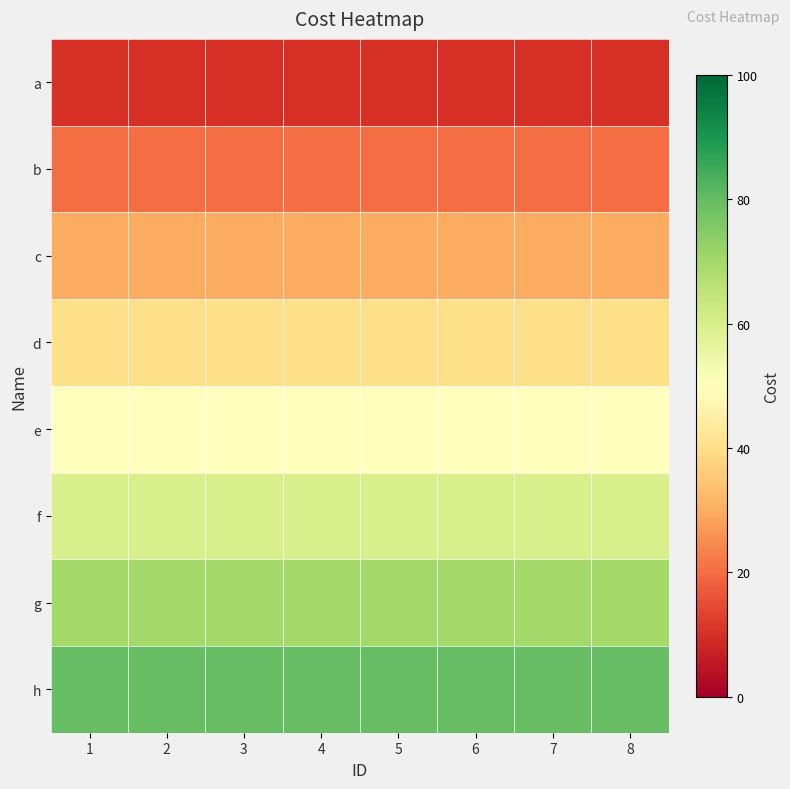

Which has a higher value, 7 or 2?

7